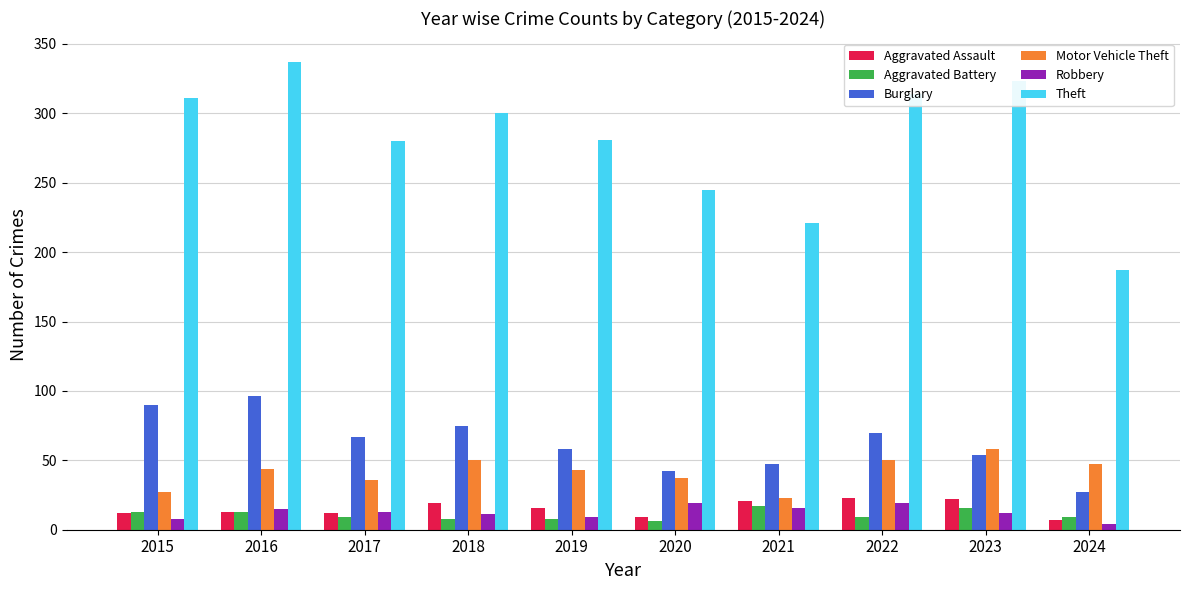

What is the approximate value of Motor Vehicle Theft at 2022?

50